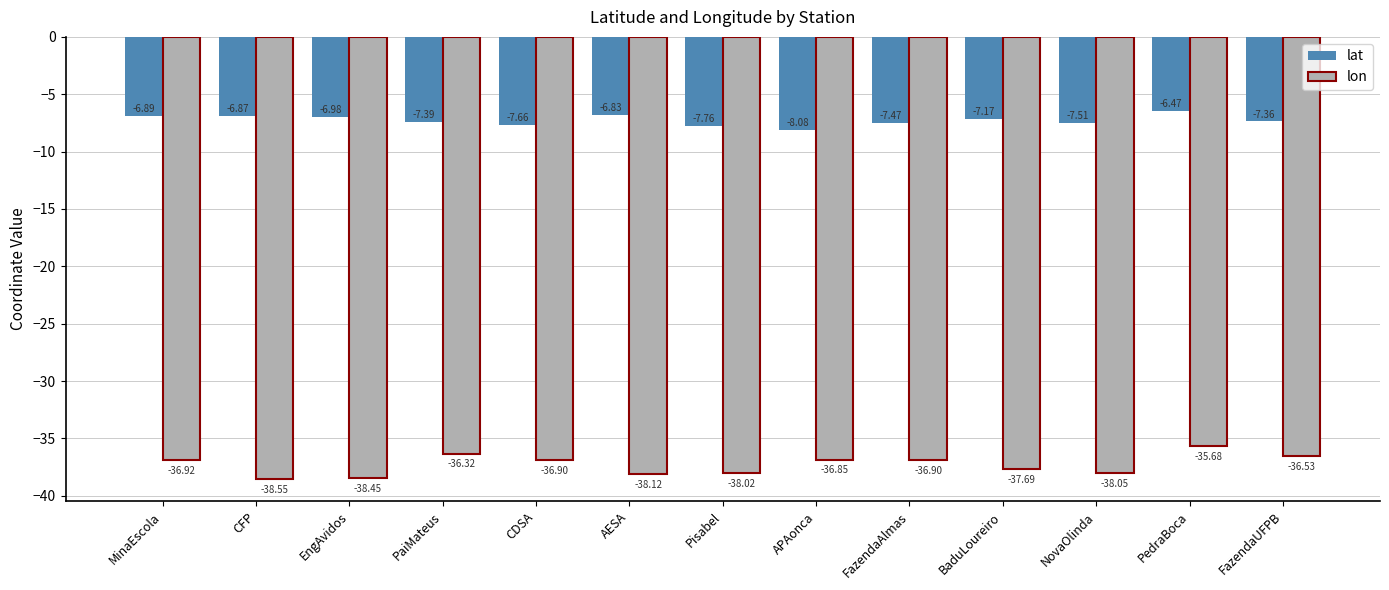

Which category has the lowest value in the lon series?

CFP